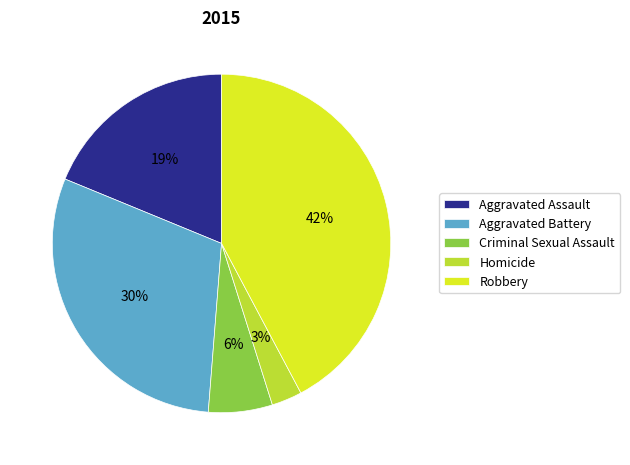

To the nearest percent, what is the difference between the largest and smallest slice percentages?

39%